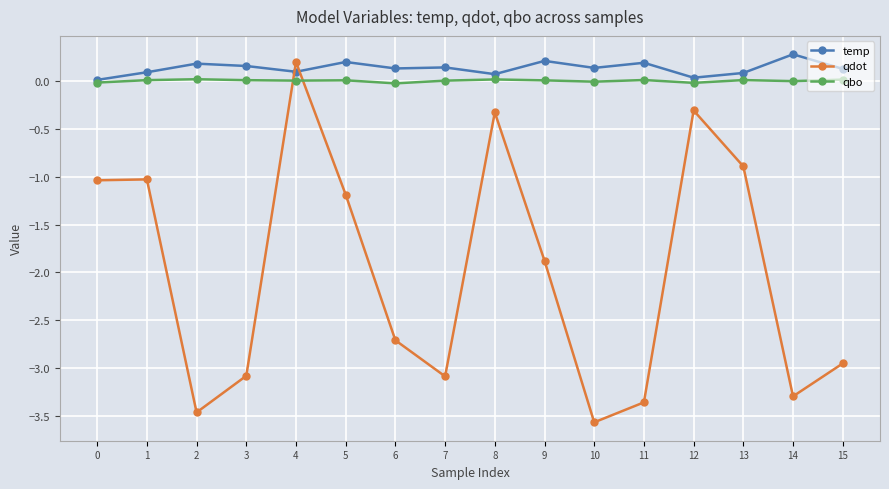

What is the minimum value shown in the chart?

-3.6